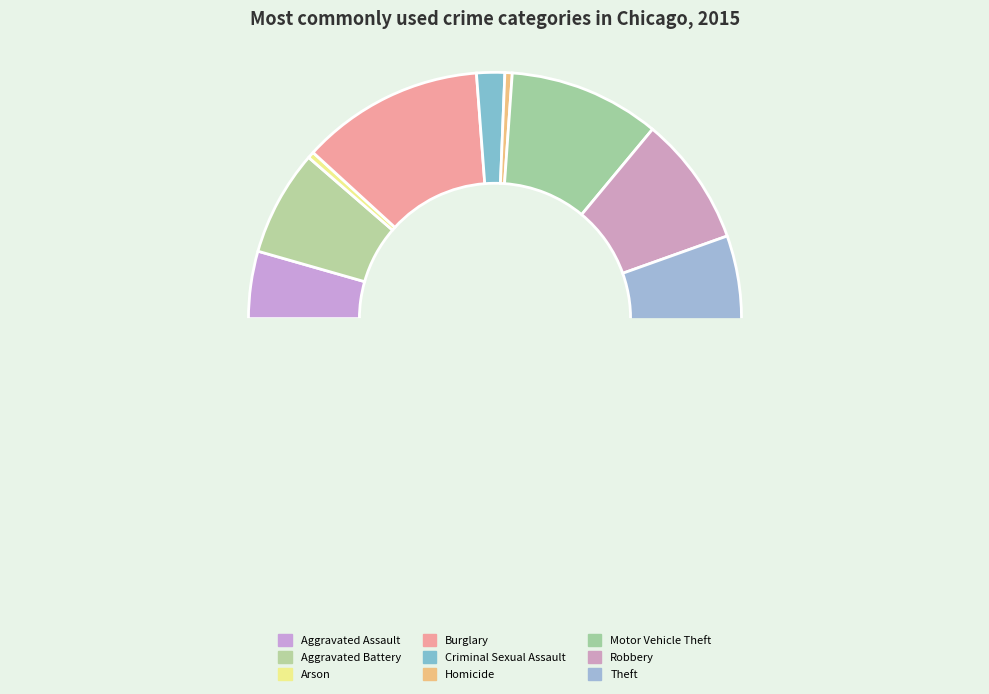

Which category has the smallest portion of the pie?

Arson